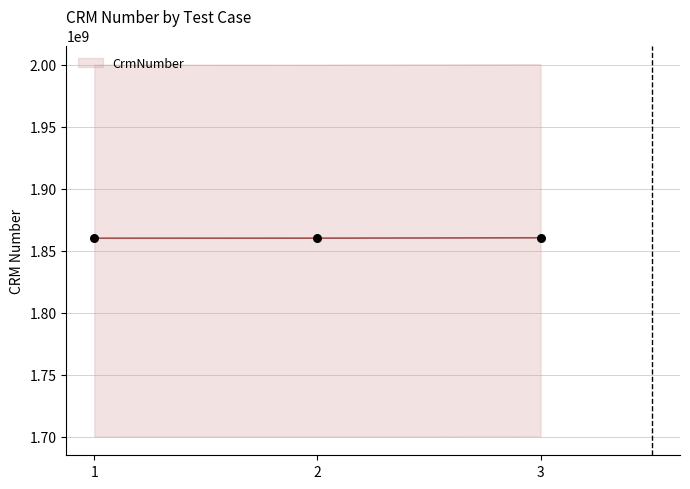

Which has a higher value, 2 or 1?

2